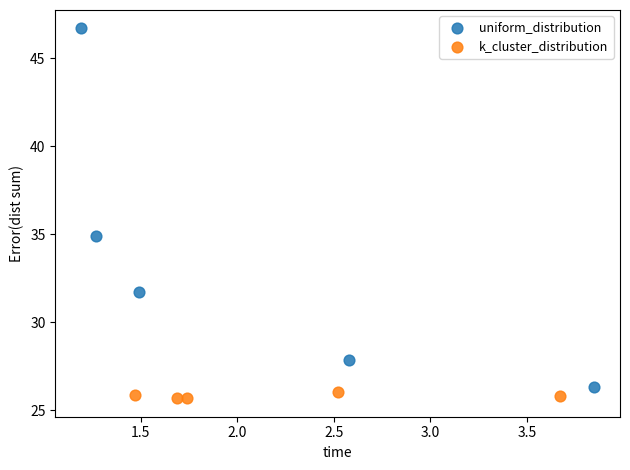

Which series has the largest Y range (max minus min)?

uniform_distribution